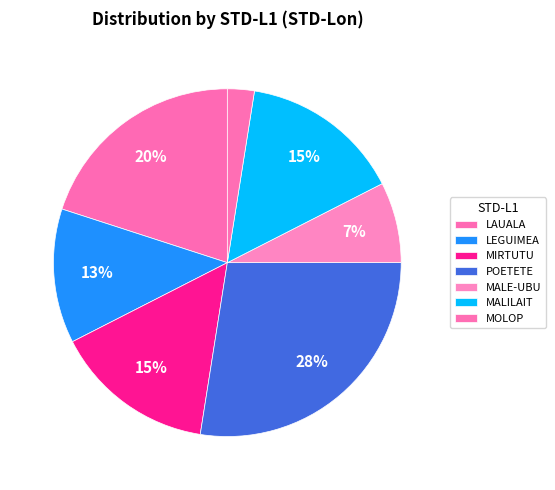

What is the ratio of the value at LEGUIMEA to the value at MOLOP?

1.0